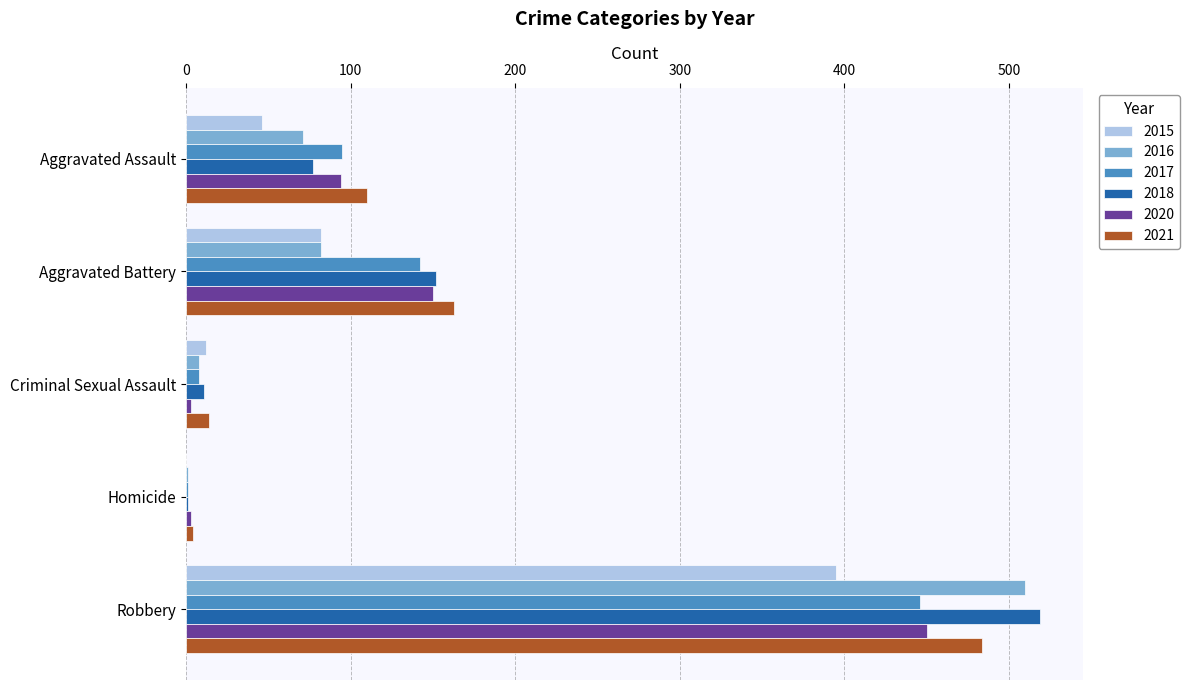

At which label is 2021 closest to 244?

Aggravated Battery